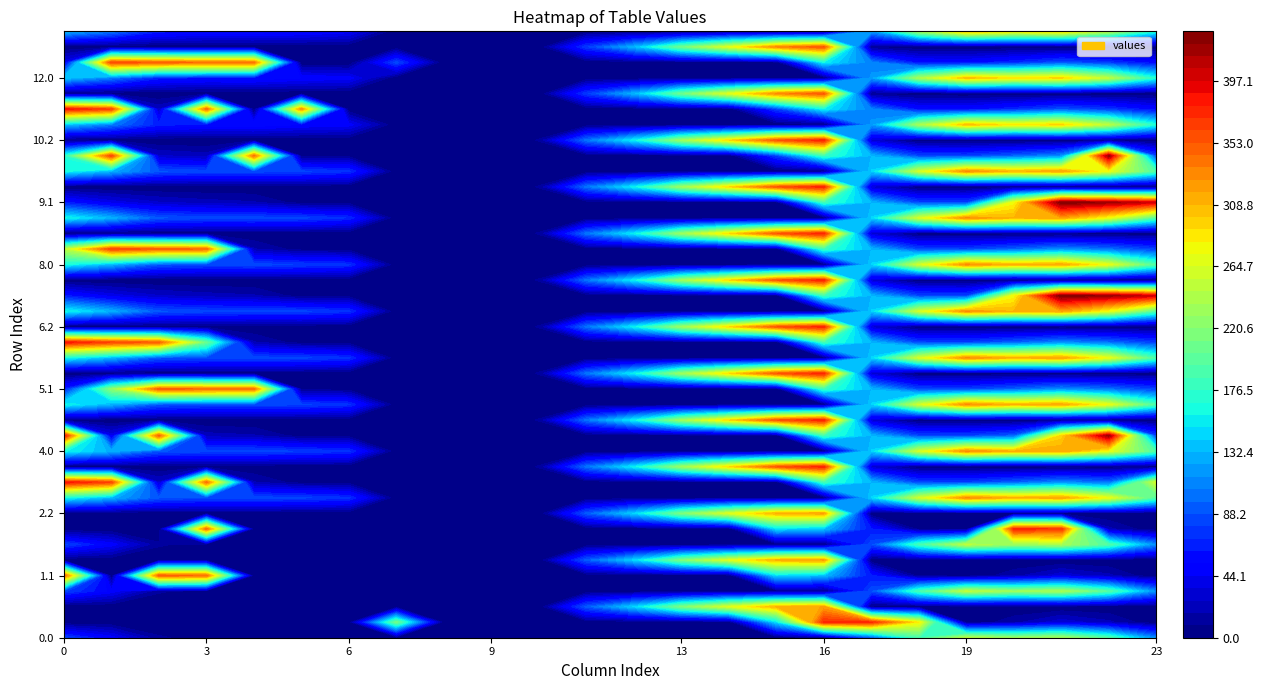

What is the average value of the 5.0 series?

104.8